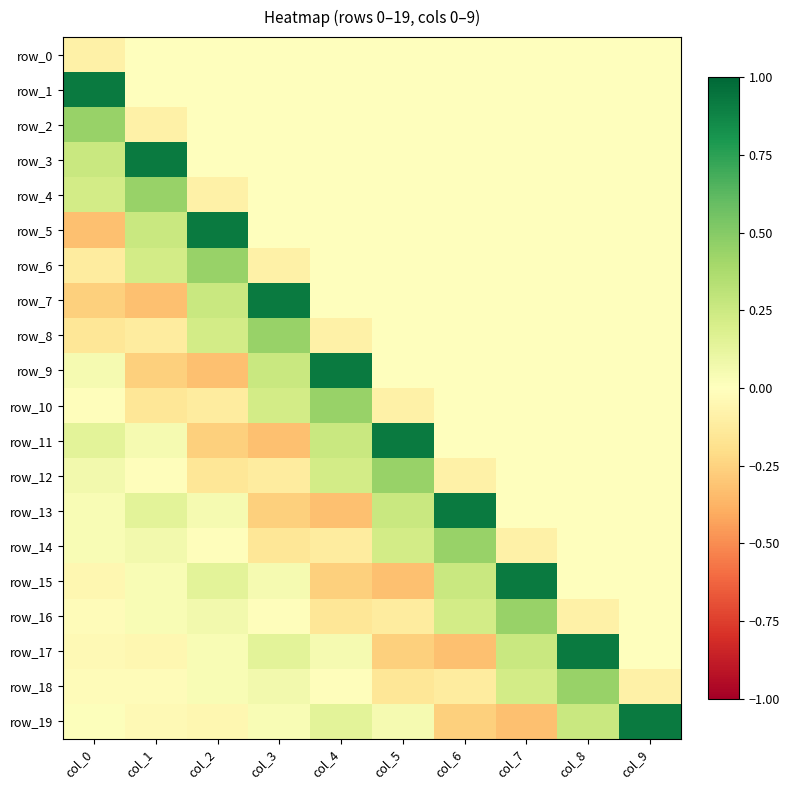

What is the difference between the maximum and minimum values in the row_0 series?

0.1